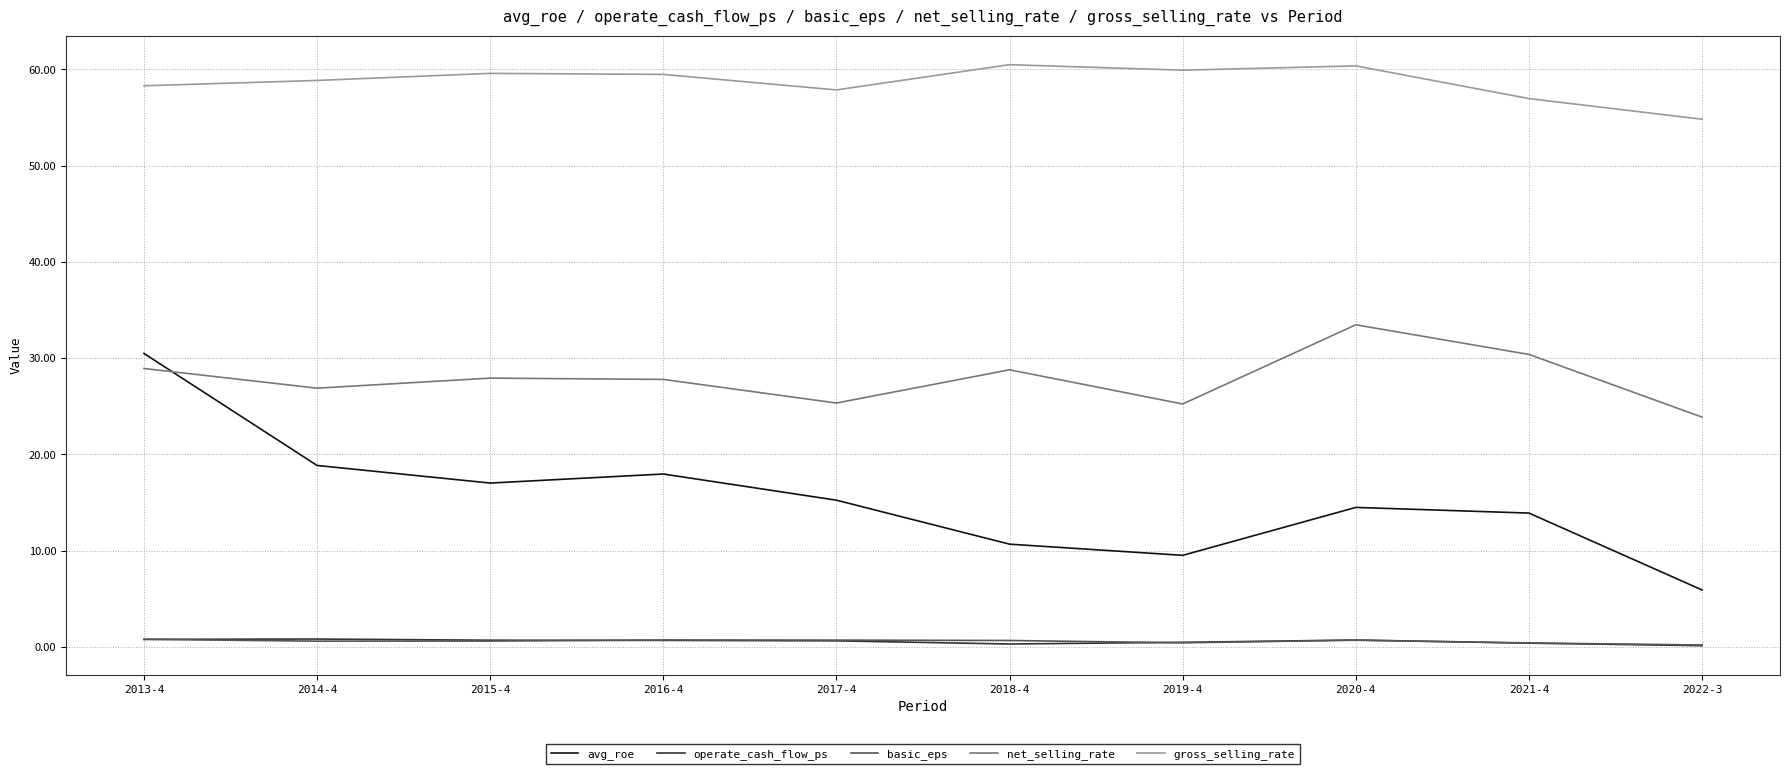

The operate_cash_flow_ps series shows 0.1 at 2022-3. True or false?

True